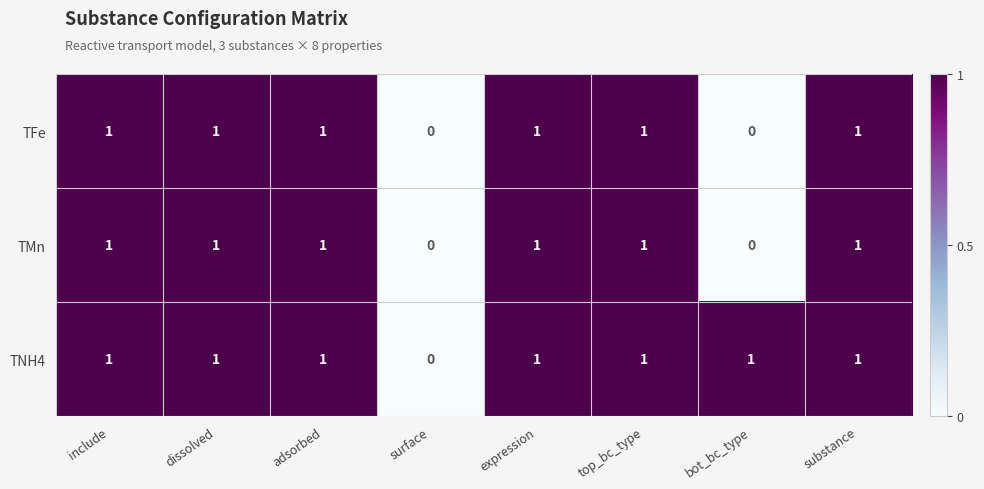

What is the total value across all series at bot_bc_type?

1